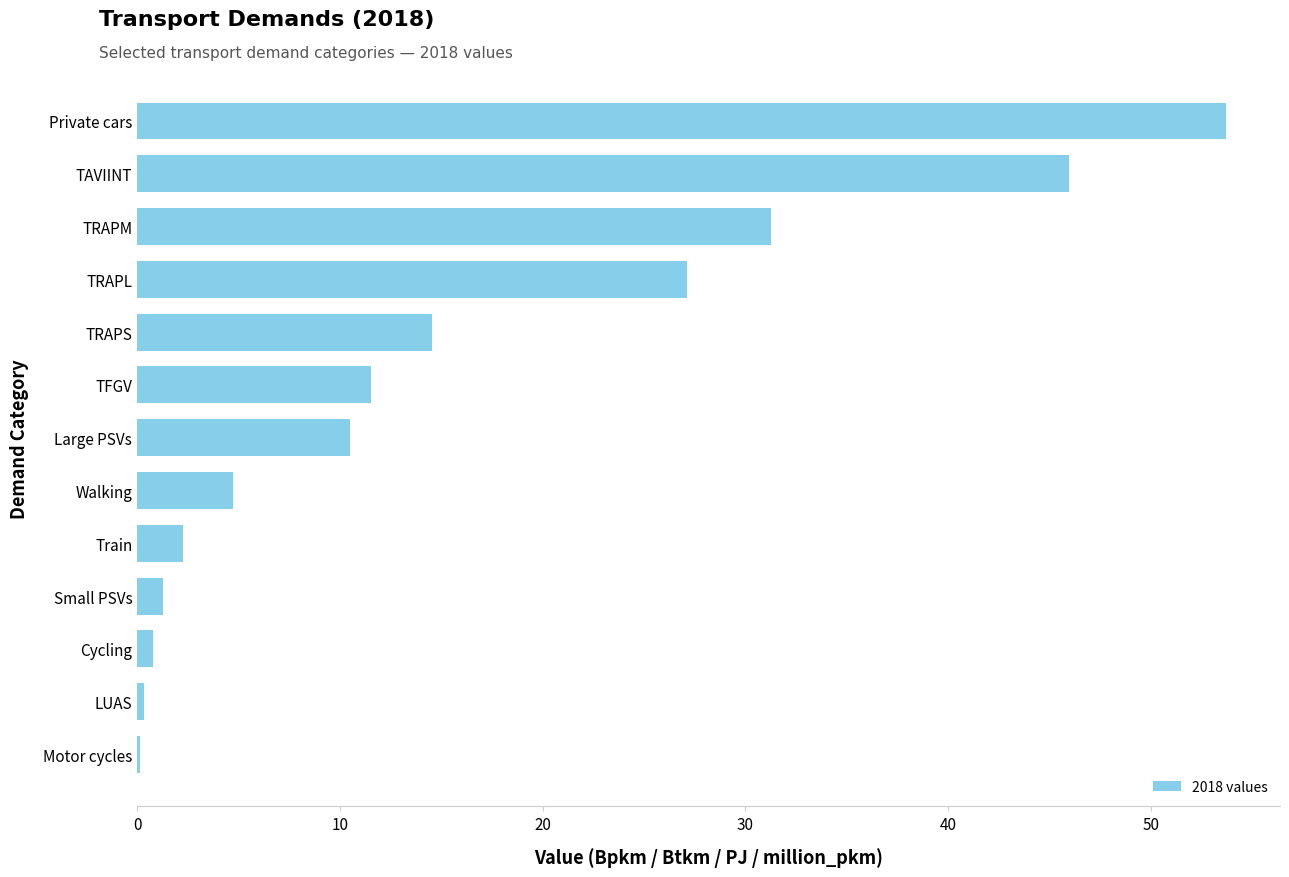

Approximately how many times larger is the value at TFGV compared to Small PSVs?

9.2